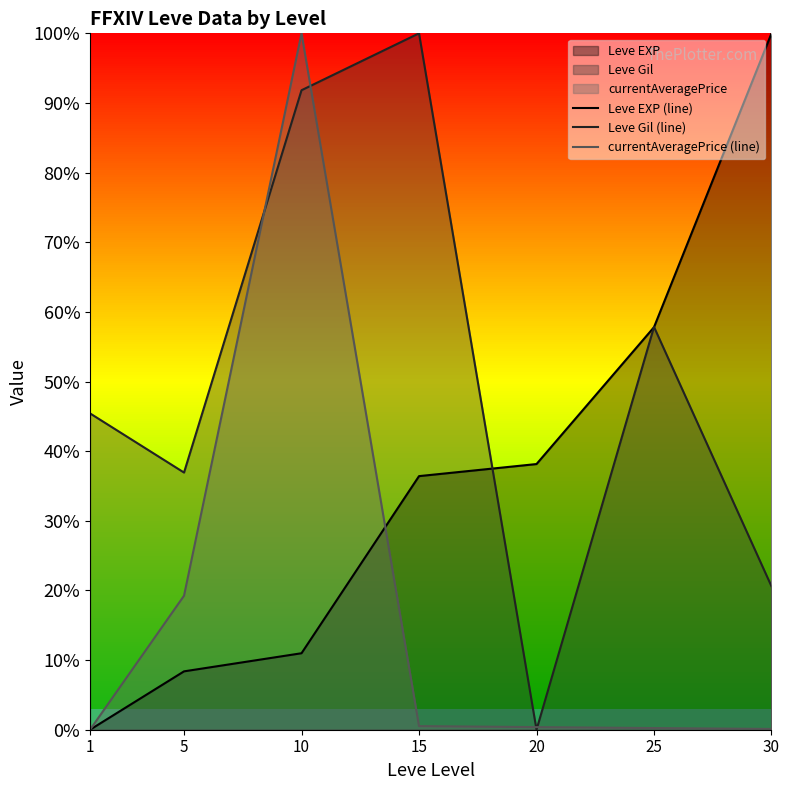

At 20, list the series in order from largest to smallest.

Leve EXP (line), currentAveragePrice (line), Leve Gil (line)